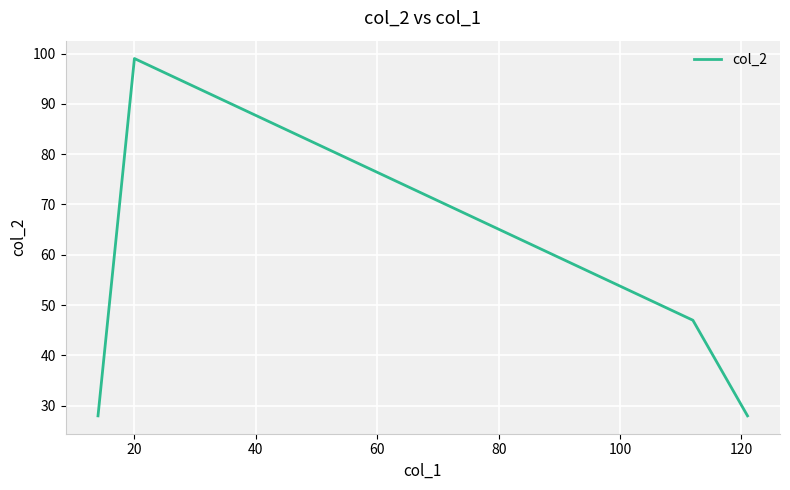

What is the sum of all values?

202